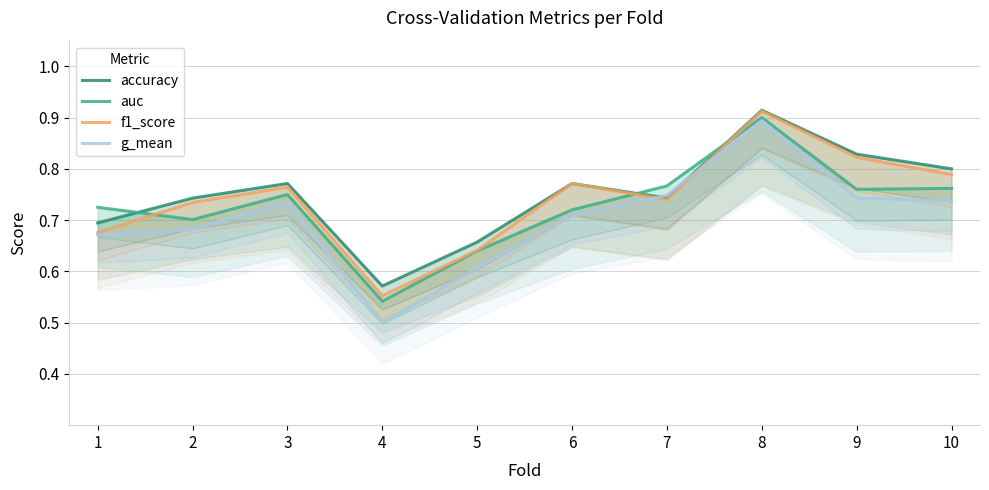

What is the spread (max minus min) of values at 10?

0.1